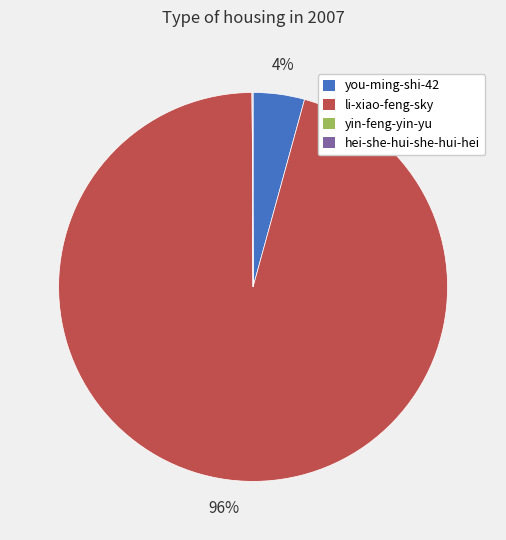

What is the largest slice in the pie chart?

li-xiao-feng-sky